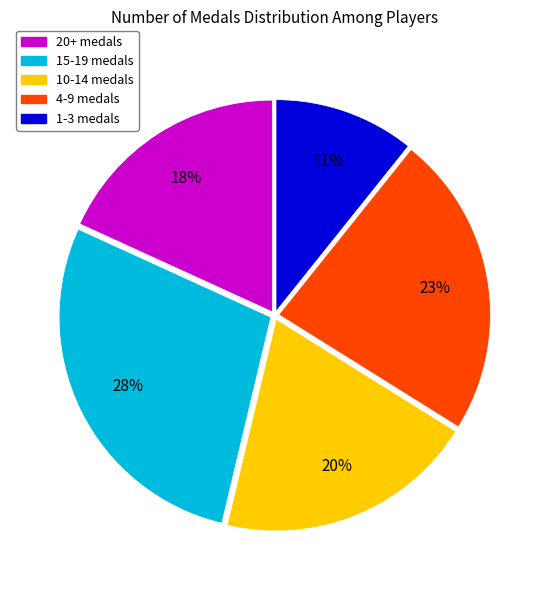

Is there a majority slice in this chart?

No